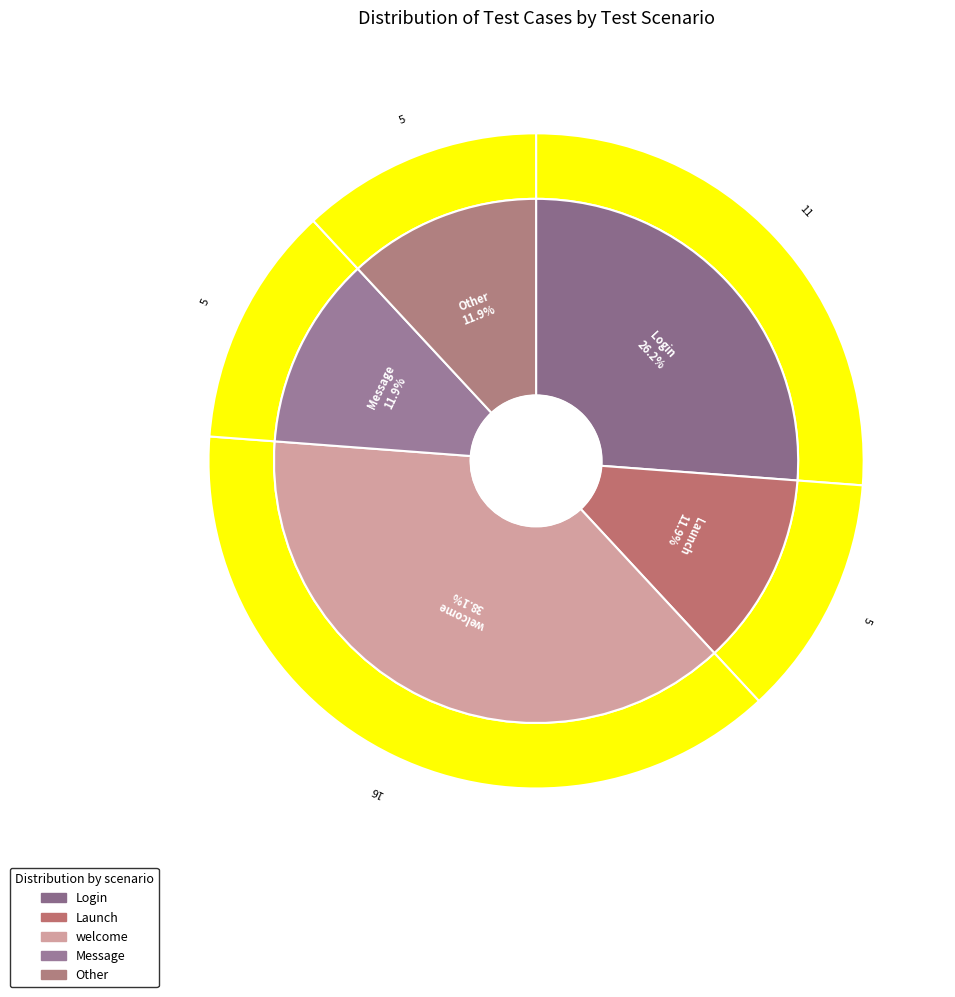

Rank the categories by value from lowest to highest.

Launch, Message, Other, Login, welcome